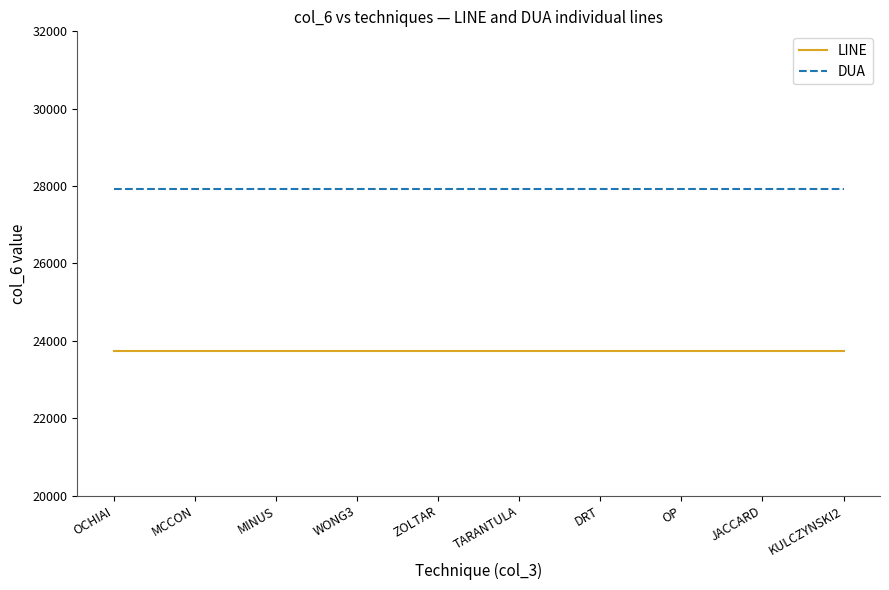

What value does the LINE series have at ZOLTAR?

23729